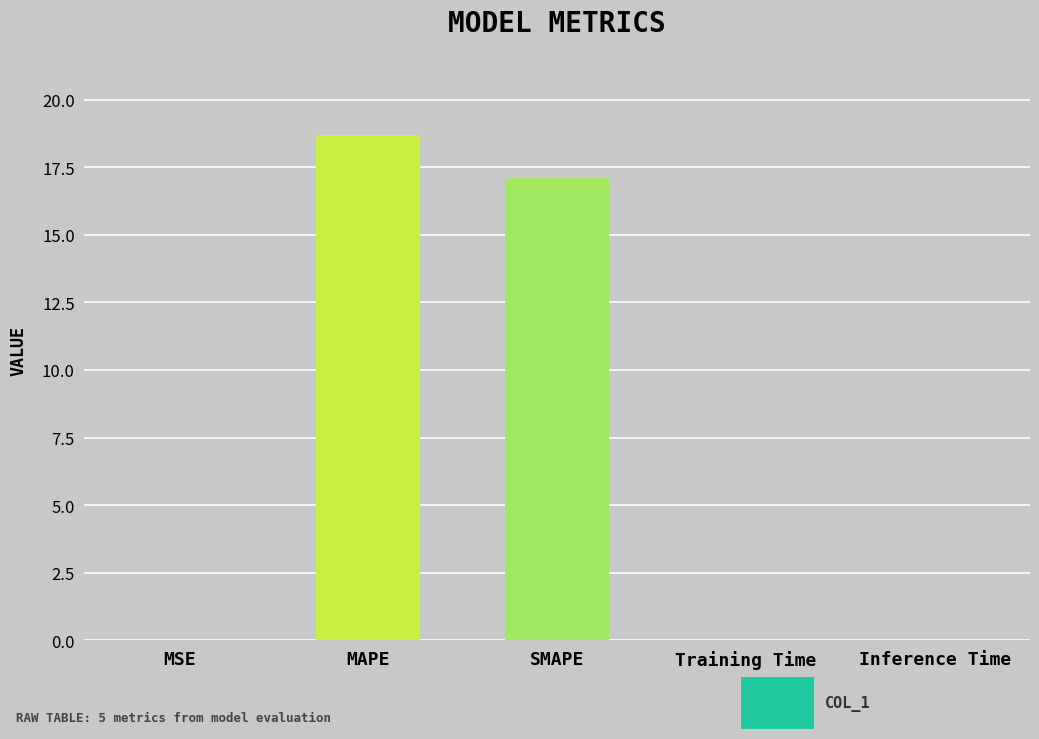

Are the bars horizontal?

No